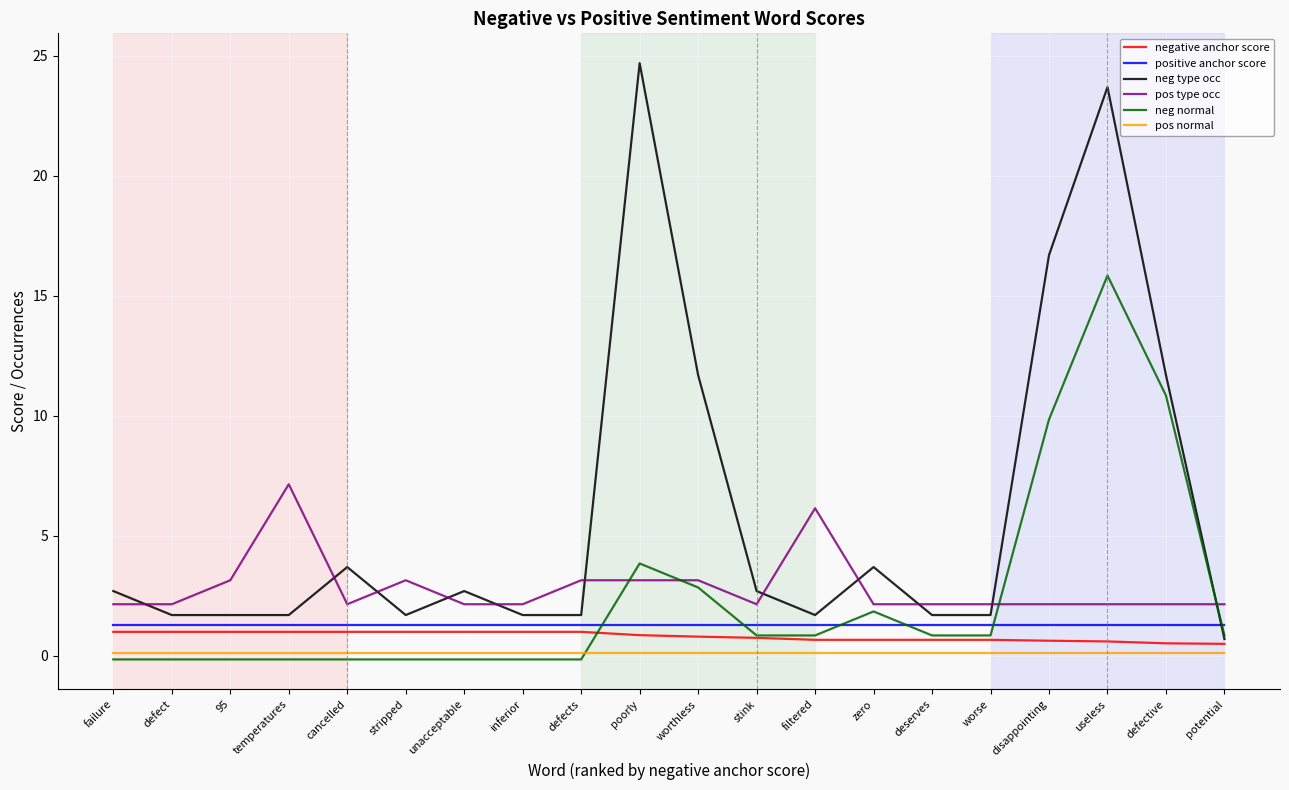

What are all the series names shown in the legend?

negative anchor score, positive anchor score, neg type occ, pos type occ, neg normal, pos normal